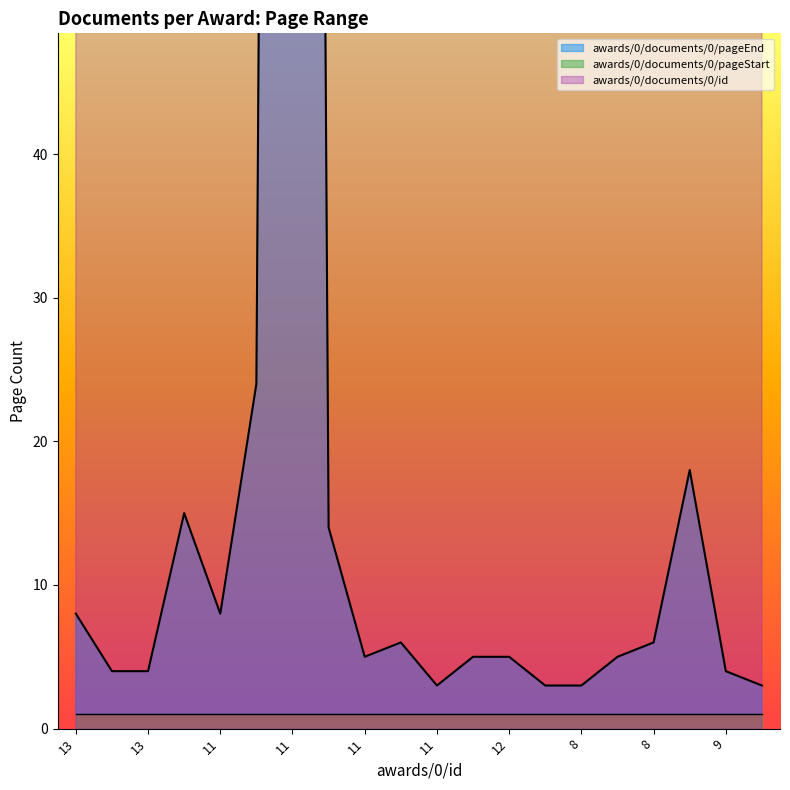

What is the highest value of the awards/0/documents/0/pageEnd series?

406.0